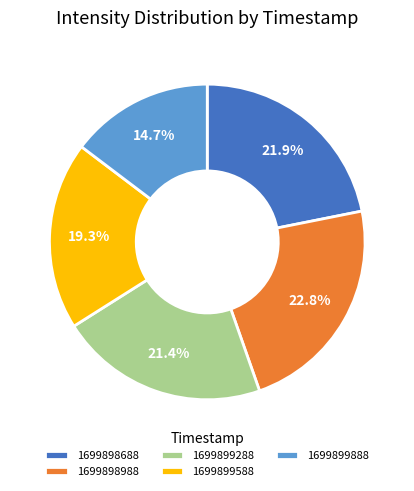

The 1699898688 slice represents 15% of the pie. True or false?

False